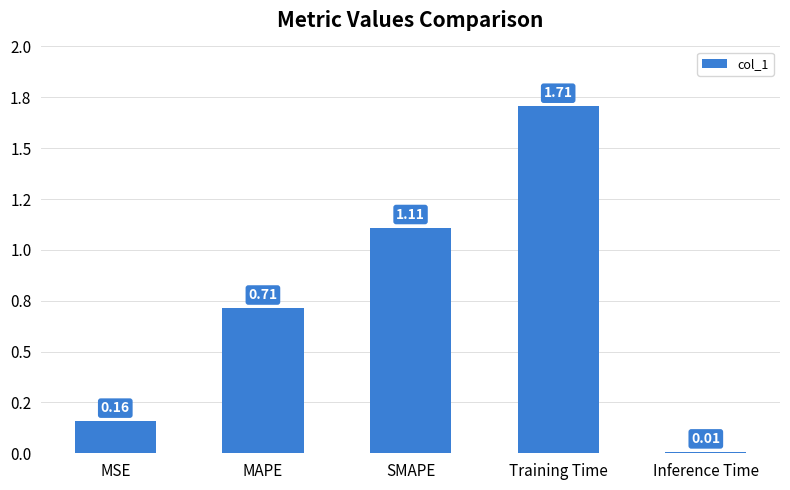

Reading left to right, extract all data points from this chart.

MSE=0.2	MAPE=0.7	SMAPE=1.1	Training Time=1.7	Inference Time=0.0